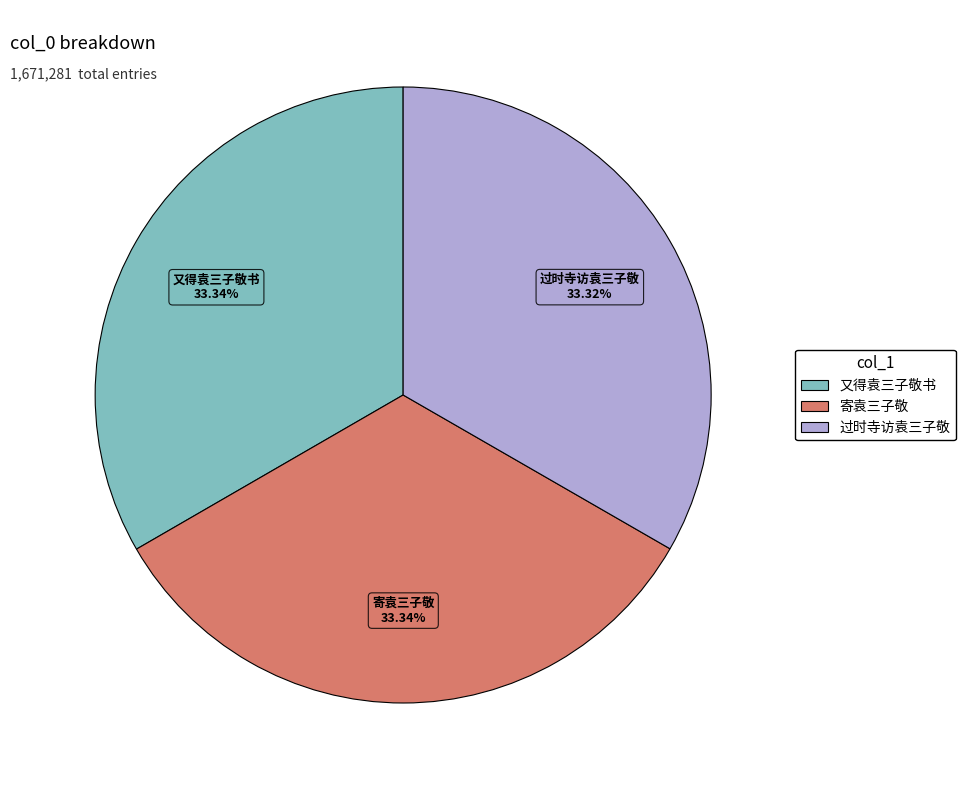

To the nearest percent, what is the average slice percentage?

33%